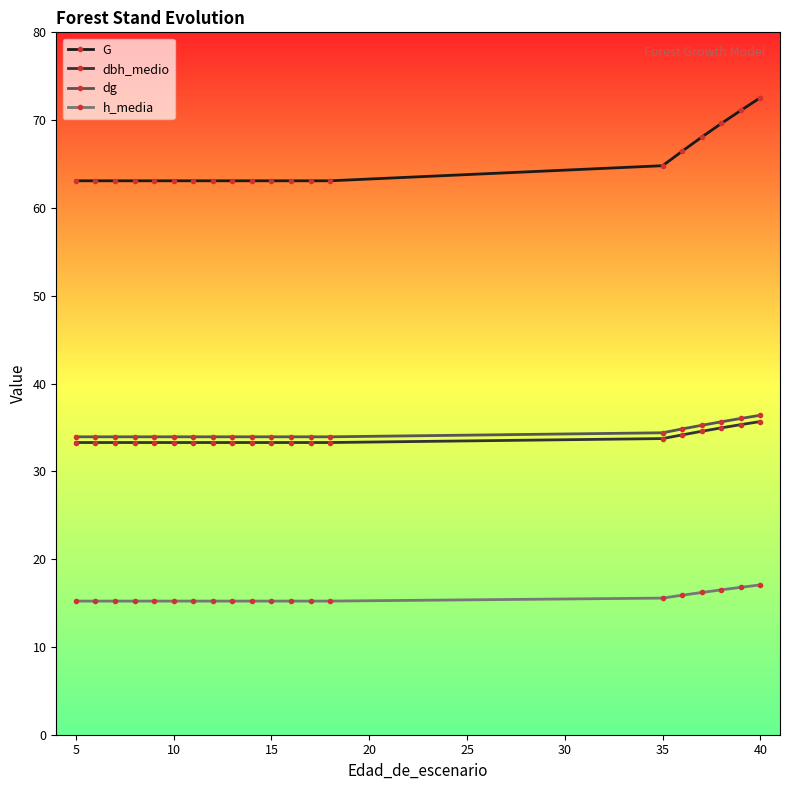

At how many categories does at least one series exceed 45?

20